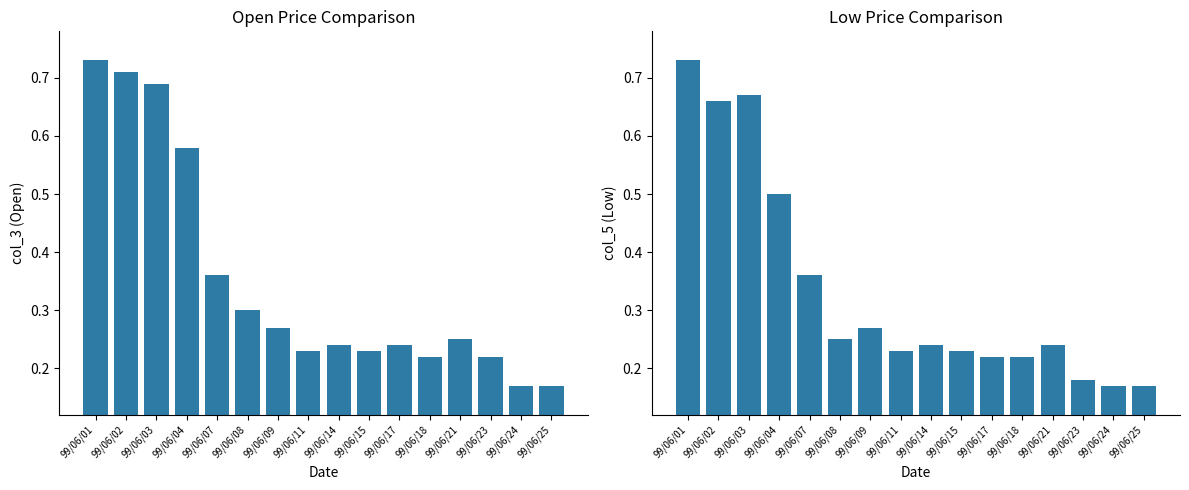

The col_5 series shows 0.2 at 99/06/24. True or false?

False